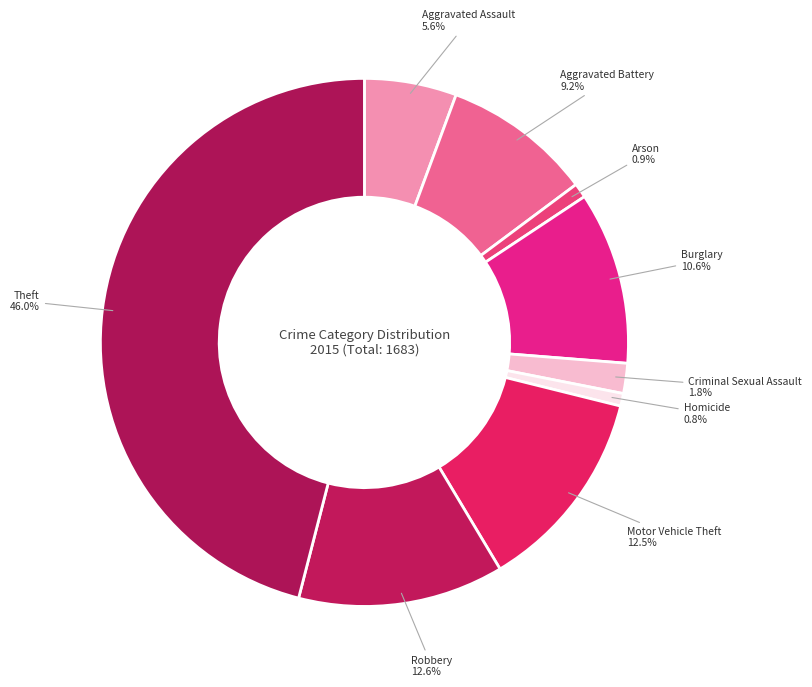

To the nearest percent, what percentage of the pie is Criminal Sexual Assault?

2%